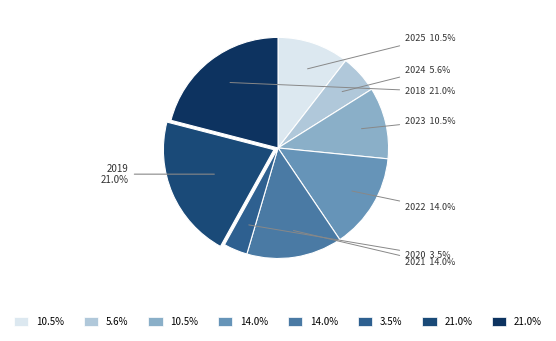

To the nearest percent, what is the average slice percentage?

12%